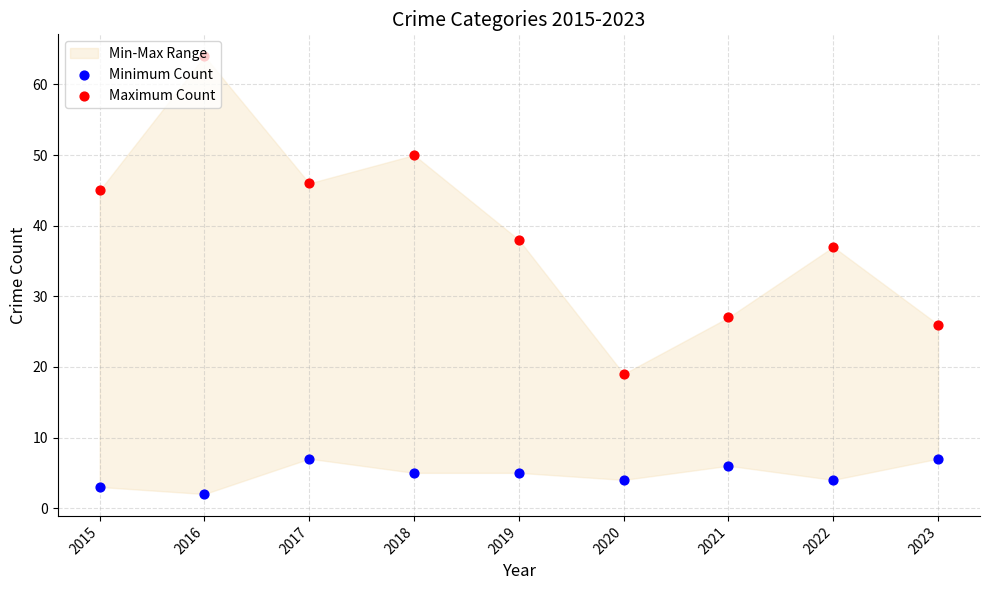

Which series has the largest total across all categories?

Maximum Count